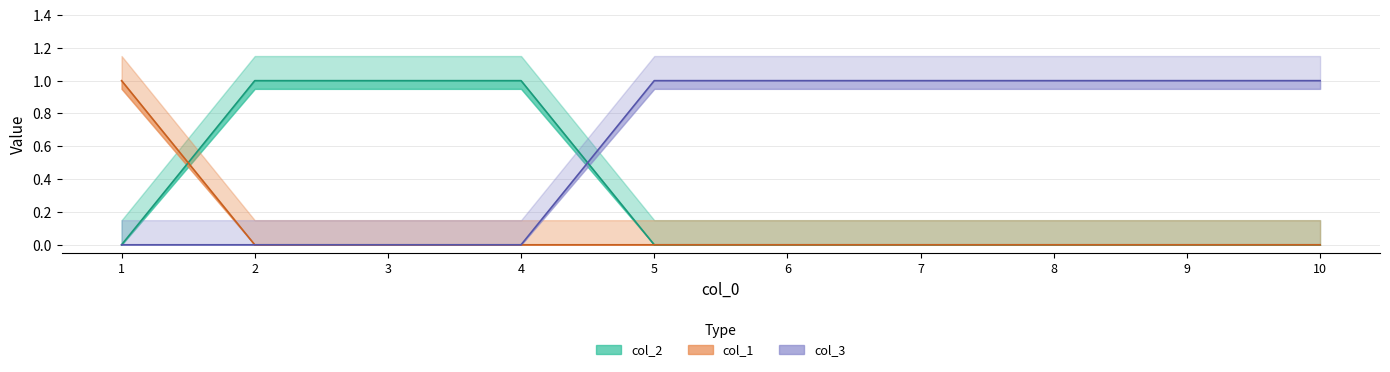

What are all the series names shown in the legend?

col_1, col_2, col_3